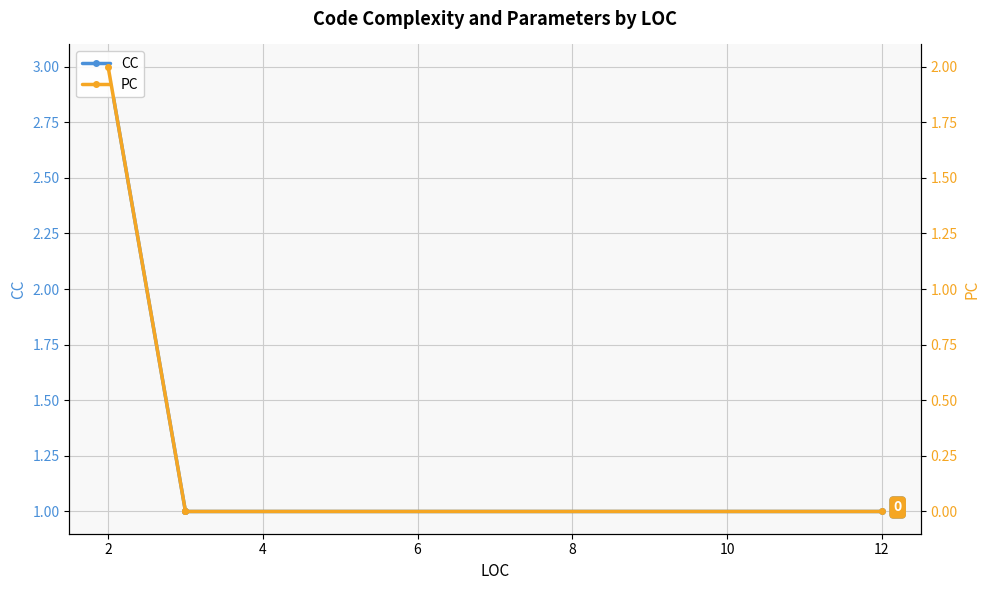

True or false: PC has more than 1 interior local peaks.

False